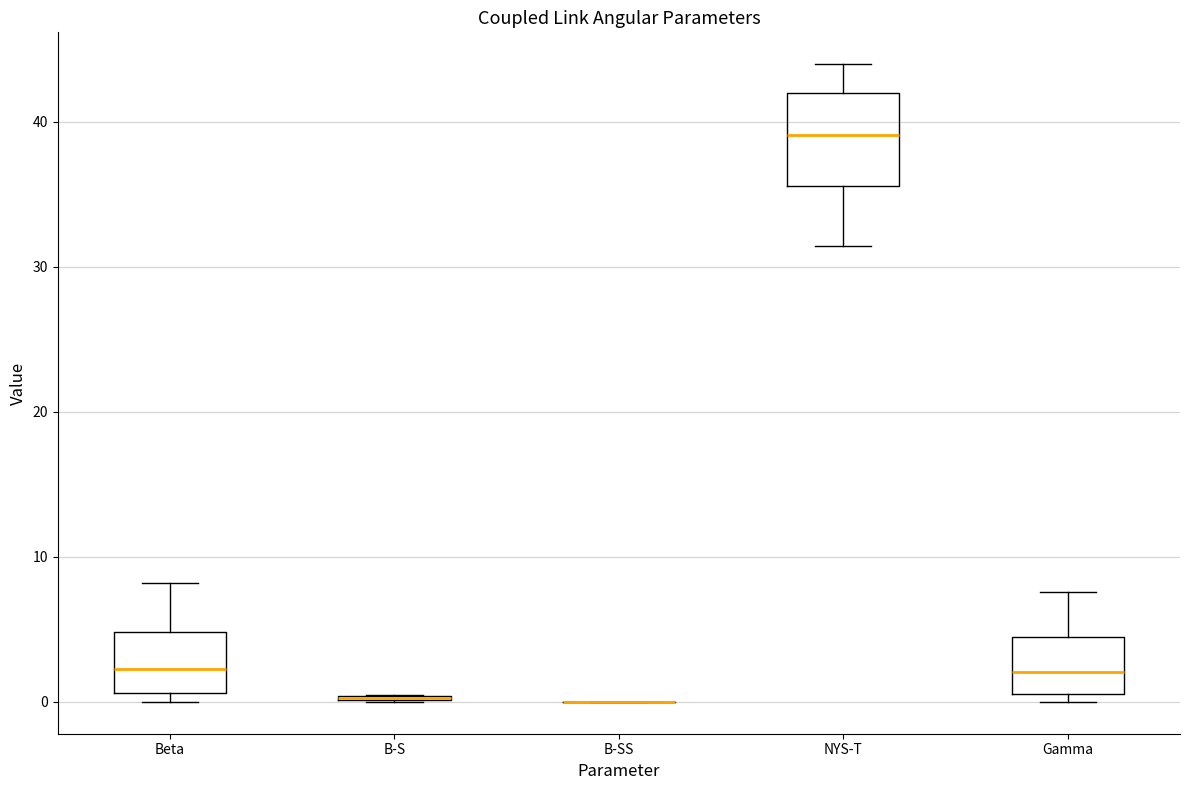

Comparing the boxes themselves (not the whiskers), which one is the tallest?

NYS-T